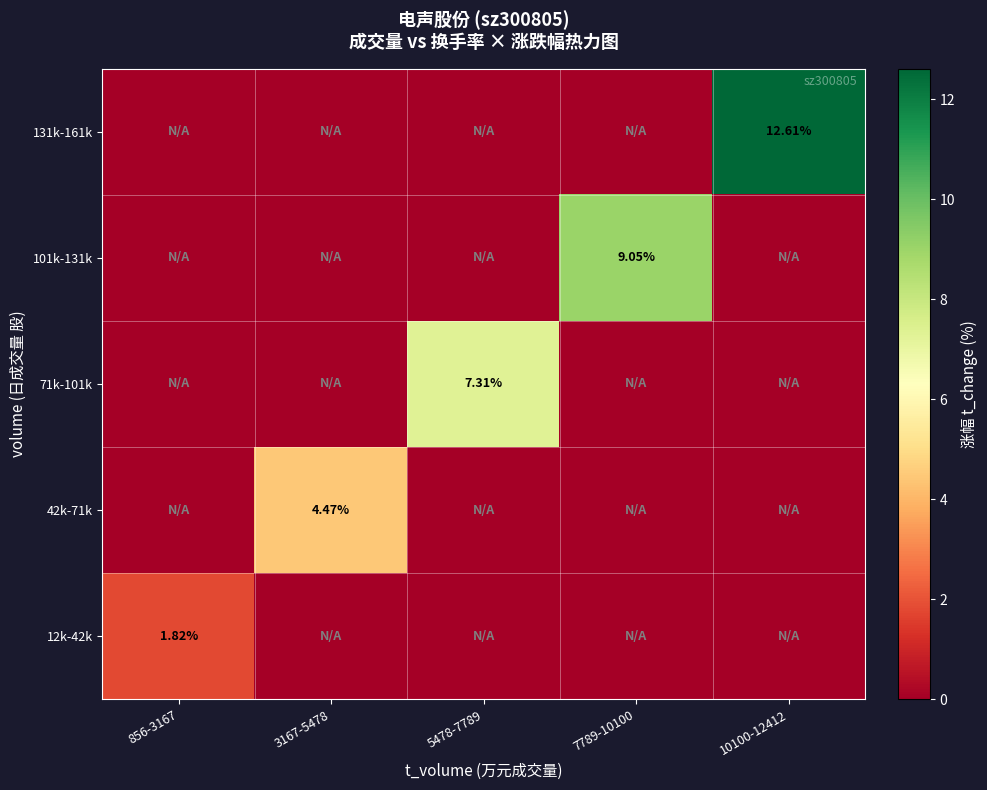

List the labels in order of 42k-71k value, largest first.

3167-5478, 856-3167, 5478-7789, 7789-10100, 10100-12412